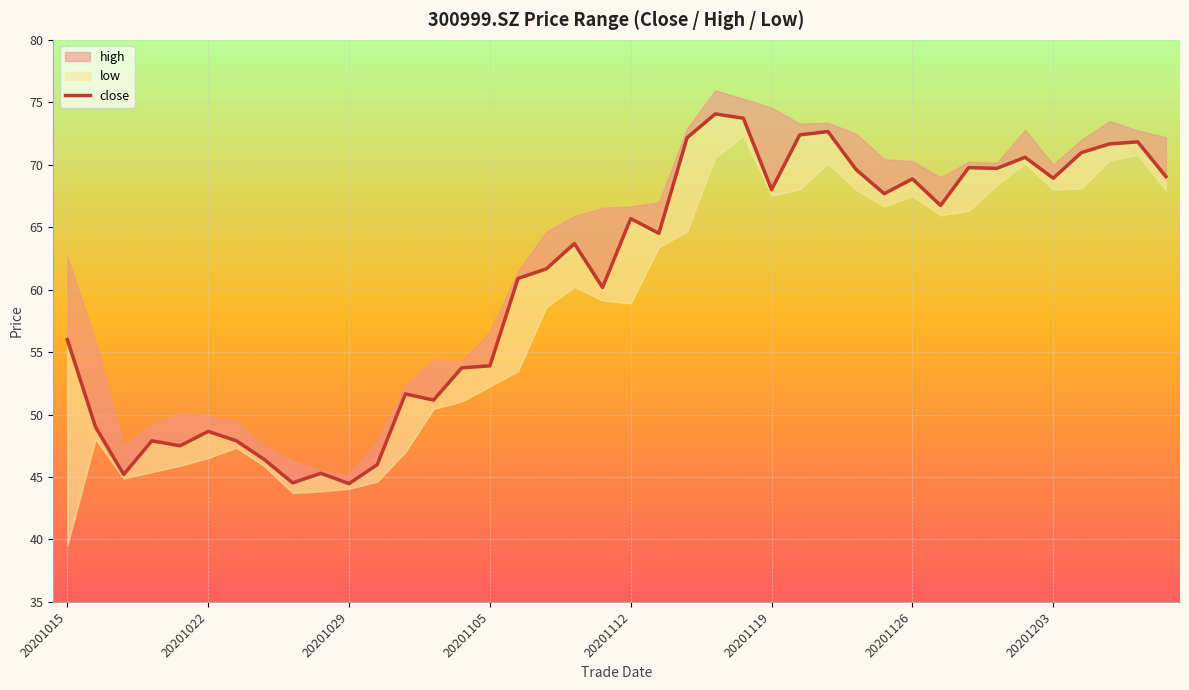

What is the sum of the values at 19 and 17?

121.8